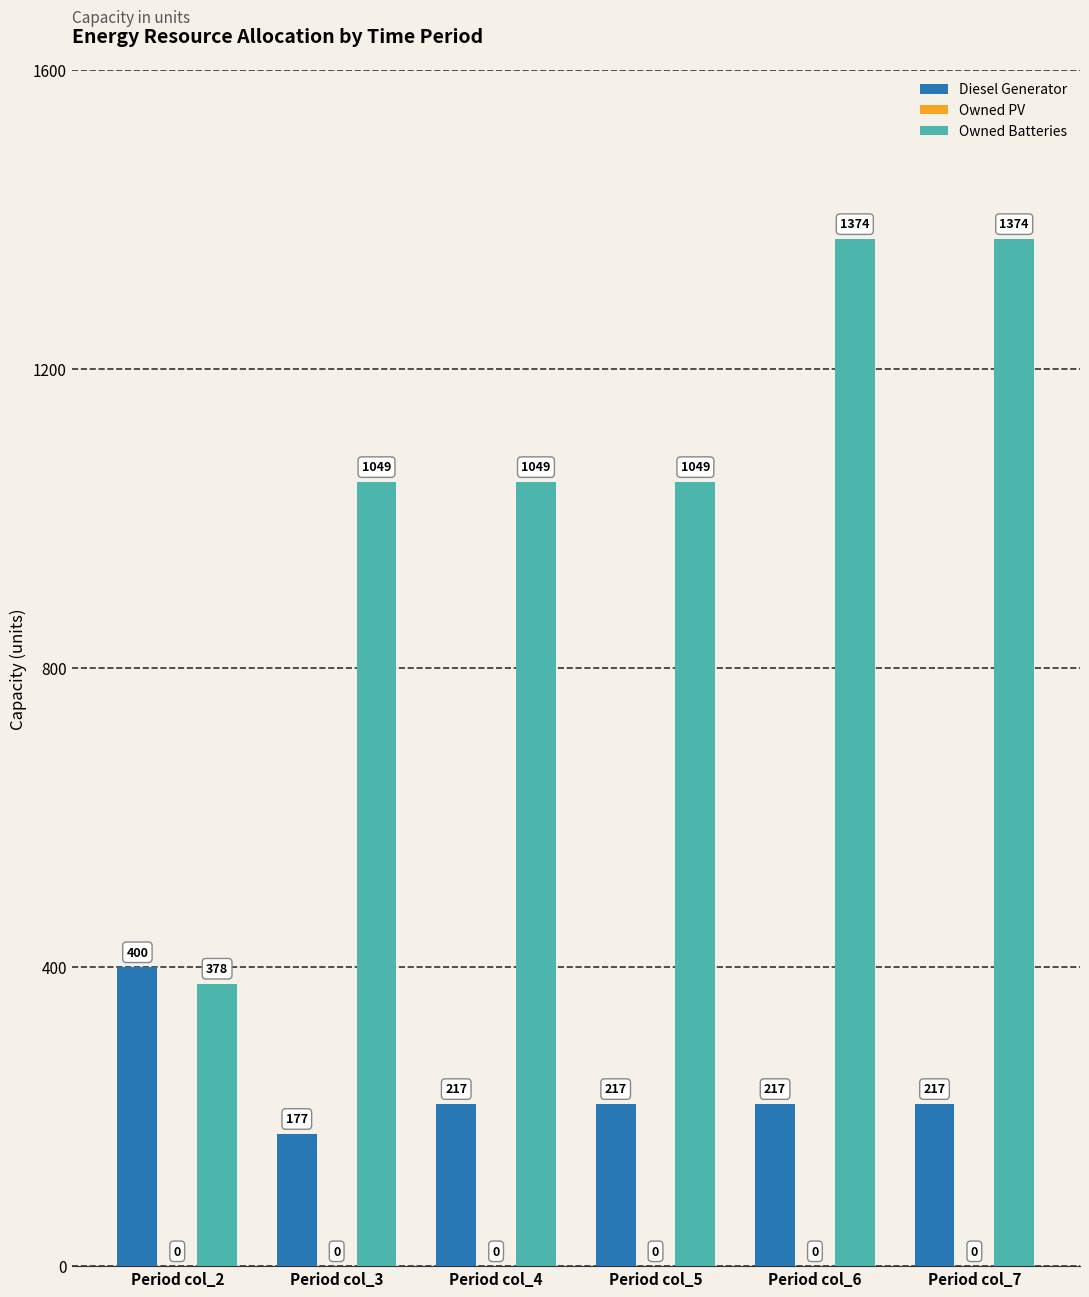

Is it true that Owned Batteries equals 1049 at Period col_4?

True